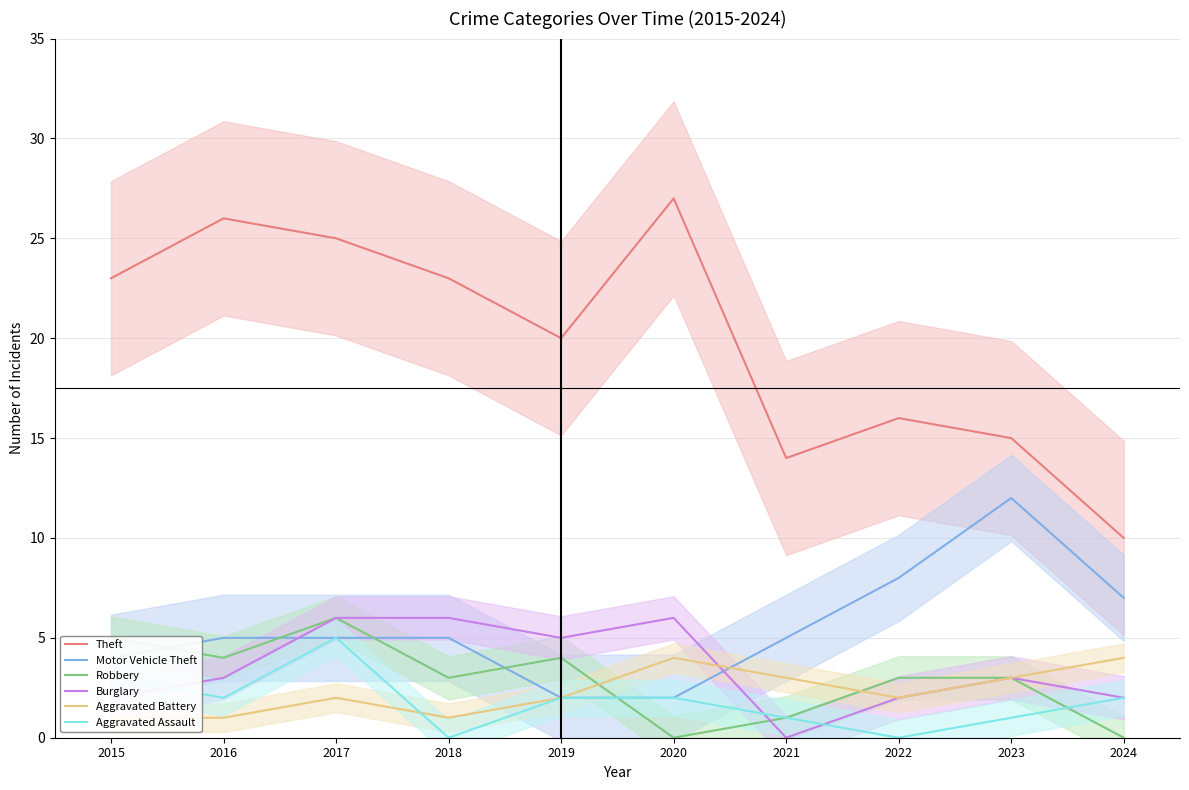

At which category does Robbery reach its first local peak?

2017